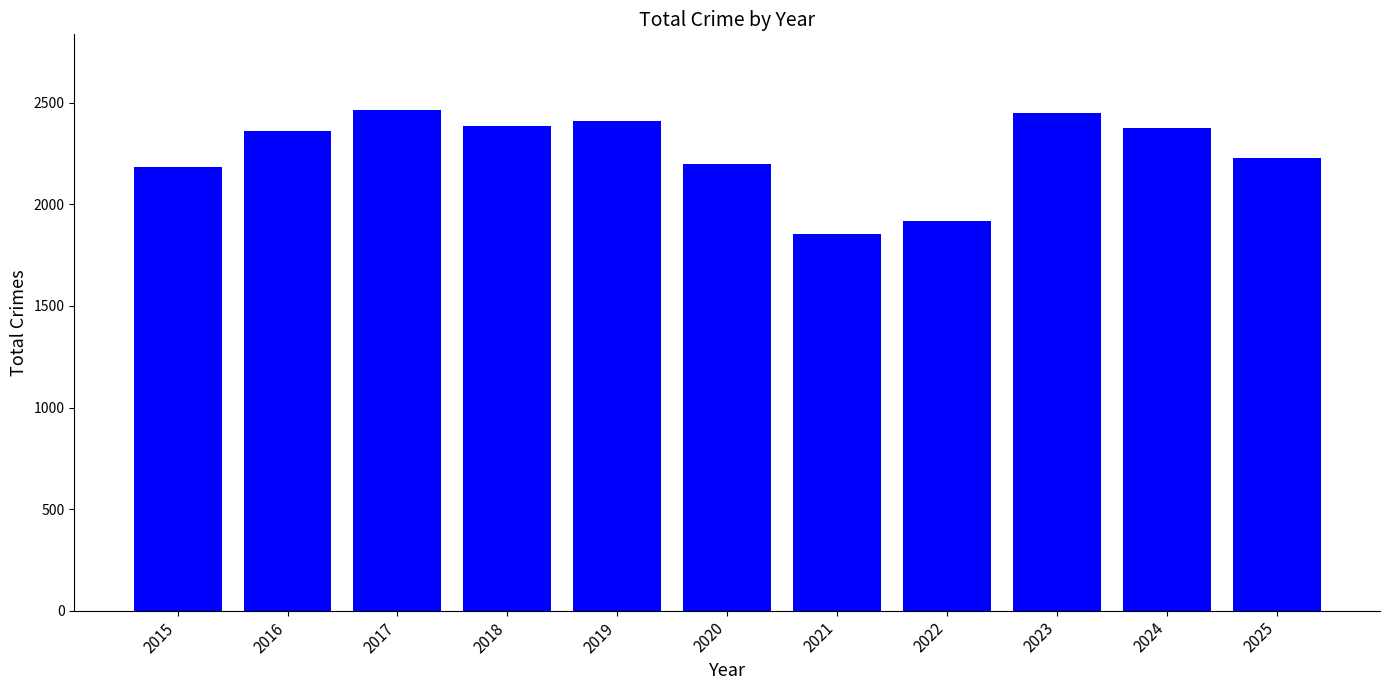

Approximately how many times larger is the value at 2024 compared to 2017?

1.0